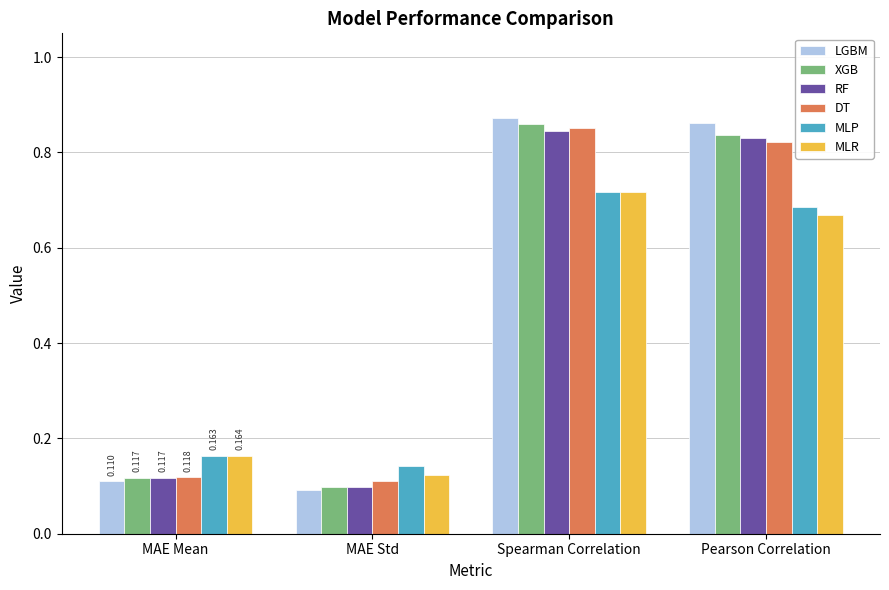

What is the label of the 2nd bar from the left?

MAE Std